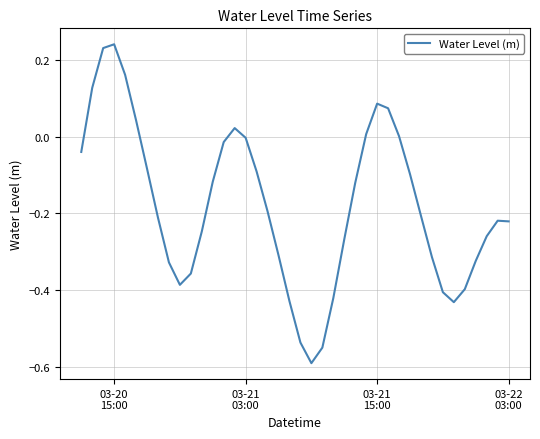

Count the number of categories in the chart.

40